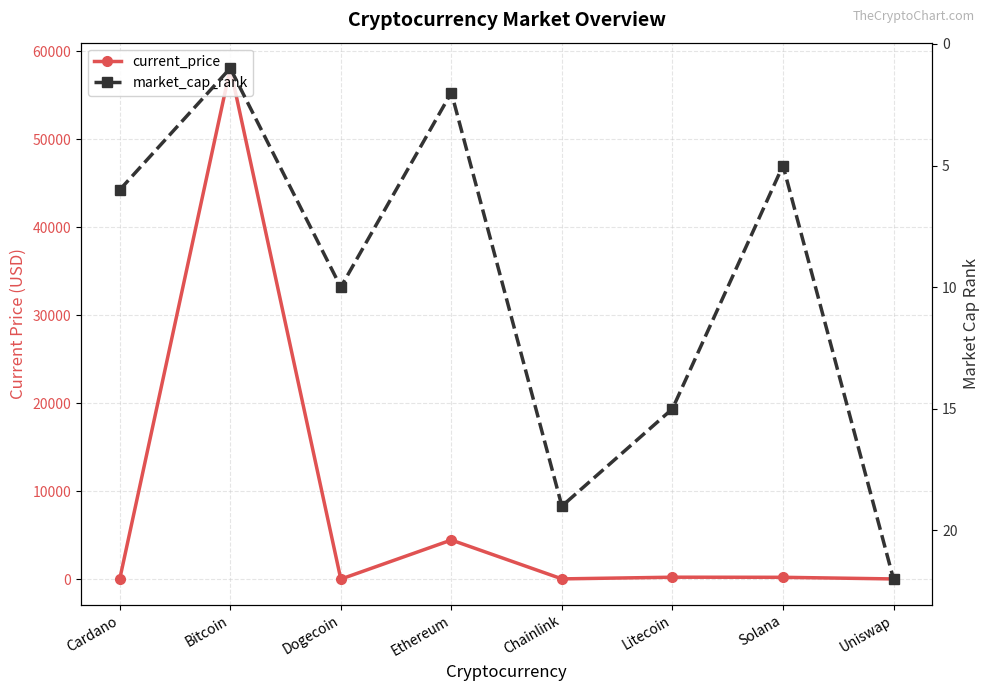

Reading left to right, extract all data points from this chart.

current_price: Cardano=1.6	Bitcoin=58047.0	Dogecoin=0.2	Ethereum=4442.0	Chainlink=26.2	Litecoin=217.2	Solana=206.3	Uniswap=21.0
market_cap_rank: Cardano=6.0	Bitcoin=1.0	Dogecoin=10.0	Ethereum=2.0	Chainlink=19.0	Litecoin=15.0	Solana=5.0	Uniswap=22.0